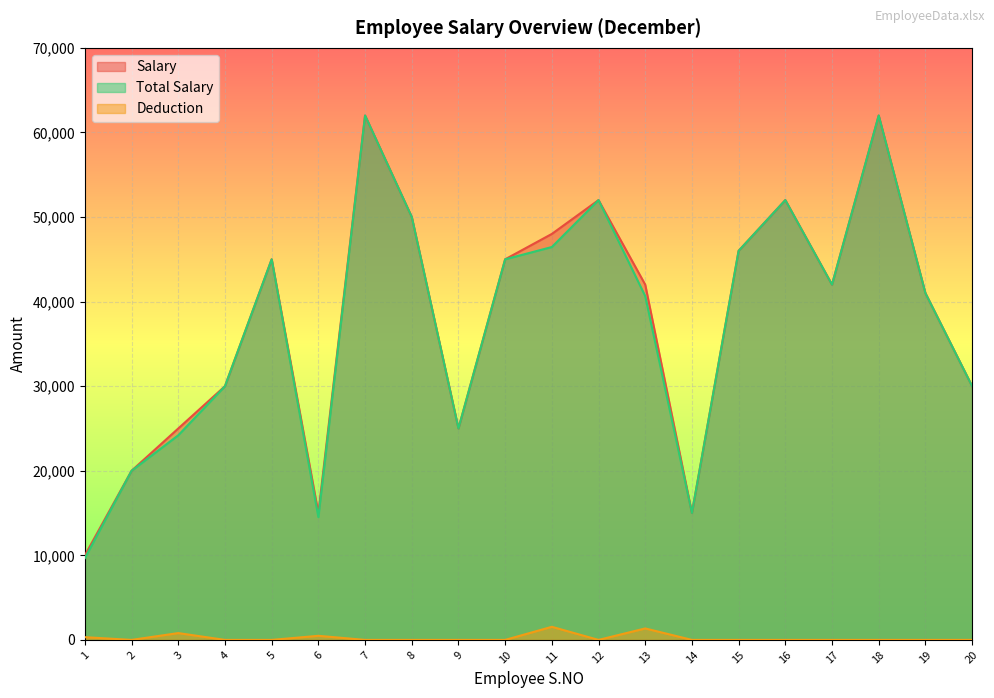

True or false: Total Salary and Salary cross at least once.

False